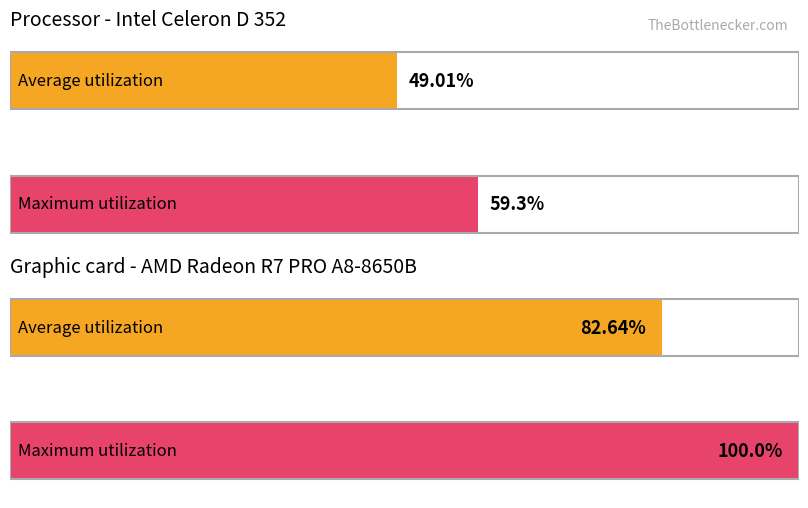

List the series in order of their peak value, highest first.

Graphic card - AMD Radeon R7 PRO A8-8650B, Processor - Intel Celeron D 352